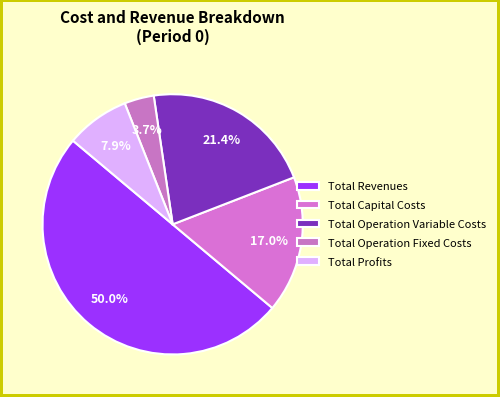

Is it true that Total Capital Costs is 17% of the pie?

True